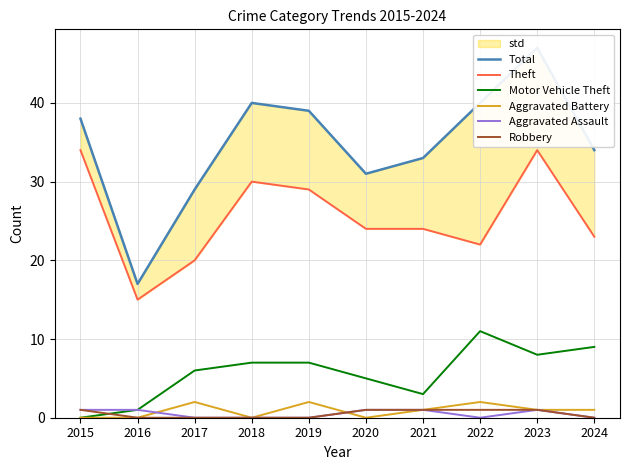

True or false: Total and Aggravated Assault intersect in this chart.

False